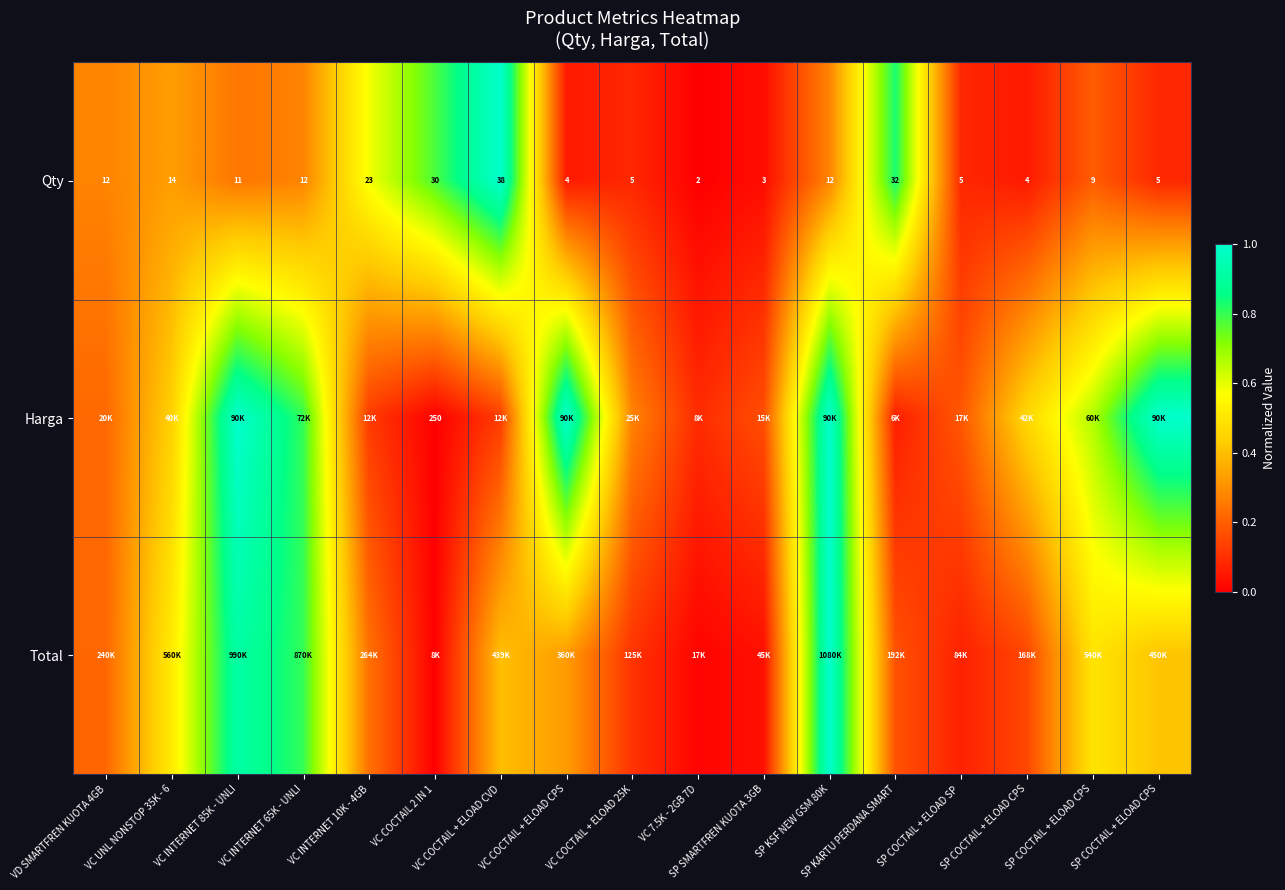

List the labels in order of Qty value, smallest first.

VC 7.5K - 2GB 7D, SP SMARTFREN KUOTA 3GB, VC COCTAIL + ELOAD CPS, SP COCTAIL + ELOAD CPS, VC COCTAIL + ELOAD 25K, SP COCTAIL + ELOAD SP, SP COCTAIL + ELOAD CPS, SP COCTAIL + ELOAD CPS, VC INTERNET 85K - UNLI, VD SMARTFREN KUOTA 4GB, VC INTERNET 65K - UNLI, SP KSF NEW GSM 80K, VC UNL NONSTOP 35K - 6, VC INTERNET 10K - 4GB, VC COCTAIL 2 IN 1, SP KARTU PERDANA SMART, VC COCTAIL + ELOAD CVD